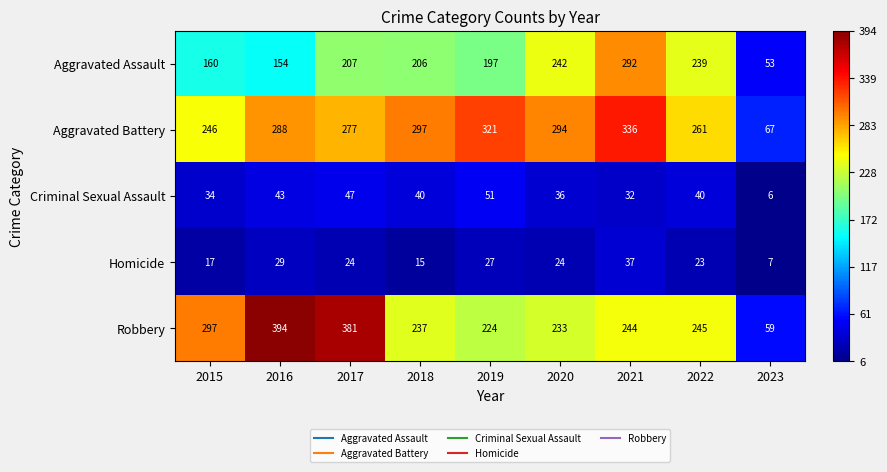

The Aggravated Assault series shows 160 at 2015. True or false?

True